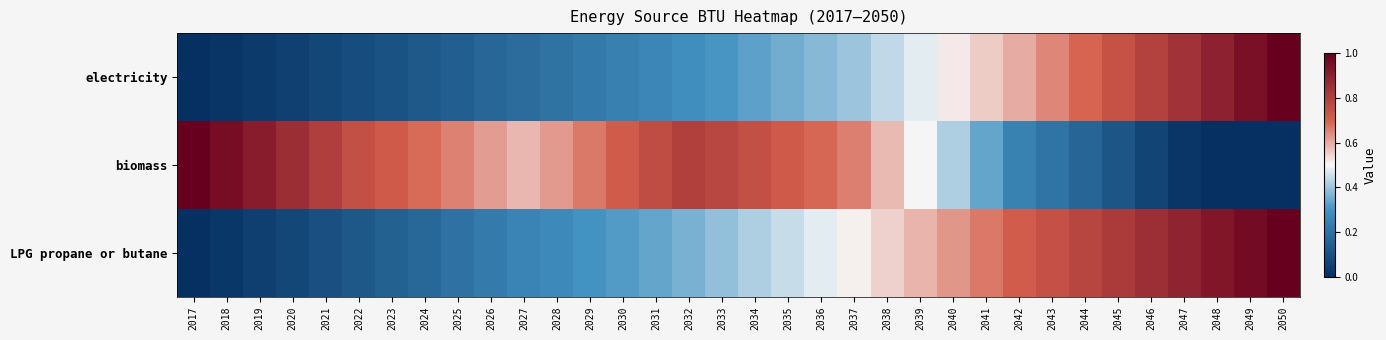

Reading left to right, what are all the values shown in this chart?

electricity: 2017=0.0	2018=0.0	2019=0.0	2020=0.1	2021=0.1	2022=0.1	2023=0.1	2024=0.1	2025=0.1	2026=0.2	2027=0.2	2028=0.2	2029=0.2	2030=0.2	2031=0.3	2032=0.3	2033=0.3	2034=0.3	2035=0.4	2036=0.4	2037=0.4	2038=0.4	2039=0.5	2040=0.5	2041=0.6	2042=0.6	2043=0.6	2044=0.7	2045=0.7	2046=0.8	2047=0.8	2048=0.9	2049=0.9	2050=1.0
biomass: 2017=1.0	2018=1.0	2019=0.9	2020=0.9	2021=0.8	2022=0.7	2023=0.7	2024=0.7	2025=0.7	2026=0.6	2027=0.6	2028=0.6	2029=0.7	2030=0.7	2031=0.8	2032=0.8	2033=0.8	2034=0.7	2035=0.7	2036=0.7	2037=0.7	2038=0.6	2039=0.5	2040=0.4	2041=0.3	2042=0.3	2043=0.2	2044=0.2	2045=0.1	2046=0.1	2047=0.0	2048=0.0	2049=0.0	2050=0.0
LPG propane or butane: 2017=0.0	2018=0.0	2019=0.0	2020=0.1	2021=0.1	2022=0.1	2023=0.1	2024=0.2	2025=0.2	2026=0.2	2027=0.3	2028=0.3	2029=0.3	2030=0.3	2031=0.3	2032=0.4	2033=0.4	2034=0.4	2035=0.4	2036=0.5	2037=0.5	2038=0.5	2039=0.6	2040=0.6	2041=0.7	2042=0.7	2043=0.7	2044=0.8	2045=0.8	2046=0.9	2047=0.9	2048=0.9	2049=1.0	2050=1.0